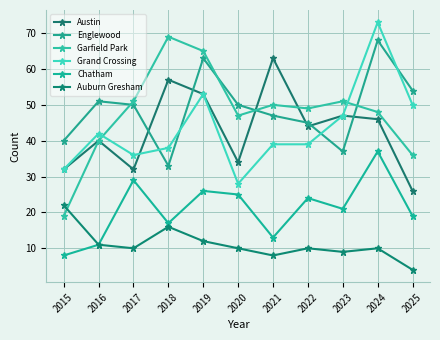

Which category has the highest value across all series?

2024